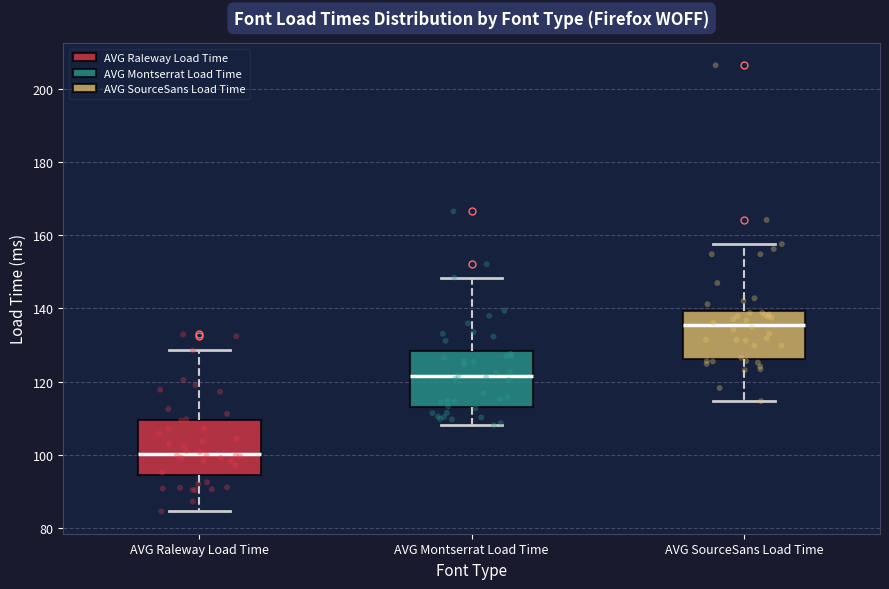

Reading left to right, transcribe this box plot: for each box, give where its median line is, the range the box spans, and where its two whiskers end, as read against the y-axis. The values are not printed on the chart, so give them approximately, as read against the axis.

AVG Raleway Load Time: median 100, box 94 to 110, whiskers 84 to 128
AVG Montserrat Load Time: median 122, box 114 to 128, whiskers 108 to 148
AVG SourceSans Load Time: median 136, box 126 to 140, whiskers 114 to 158